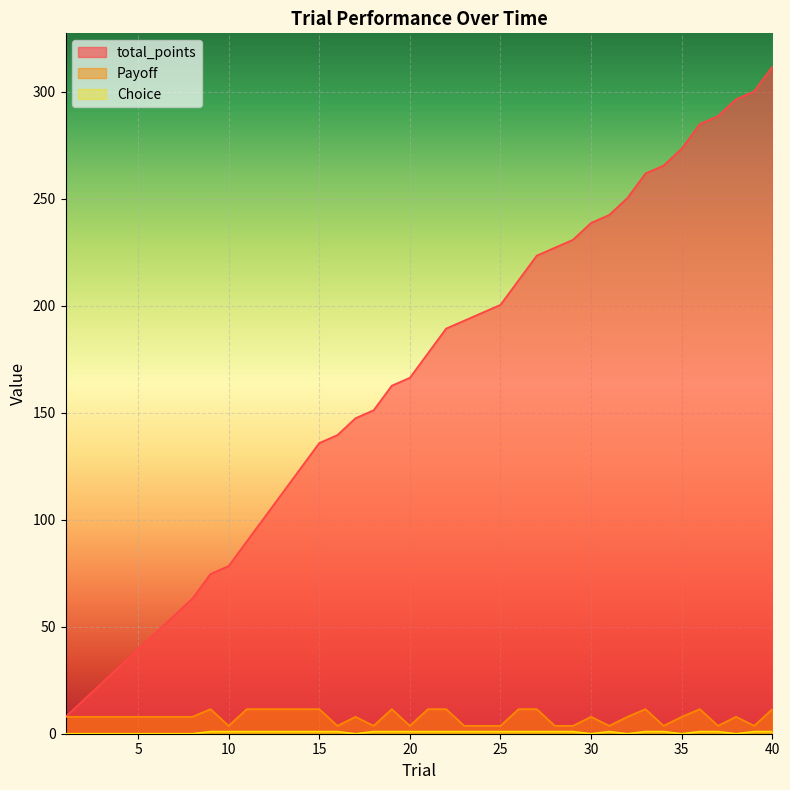

Read the Choice value at 40.

1.0